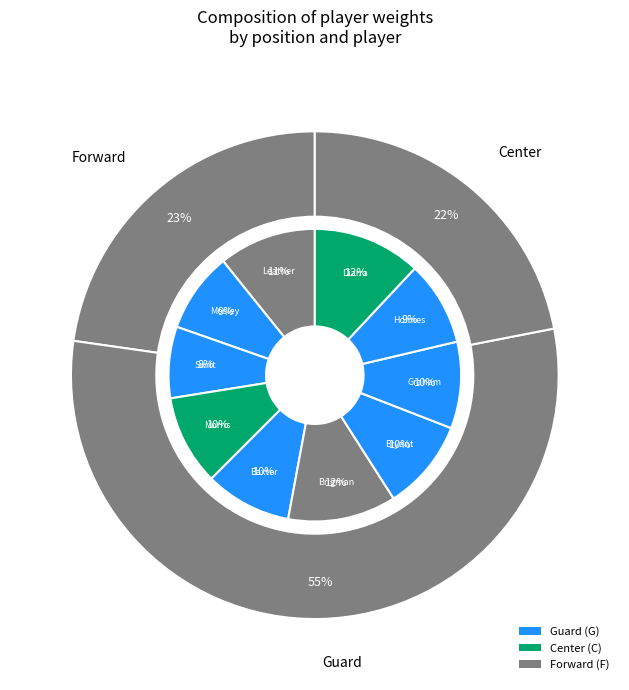

How many slices are in this pie chart?

10